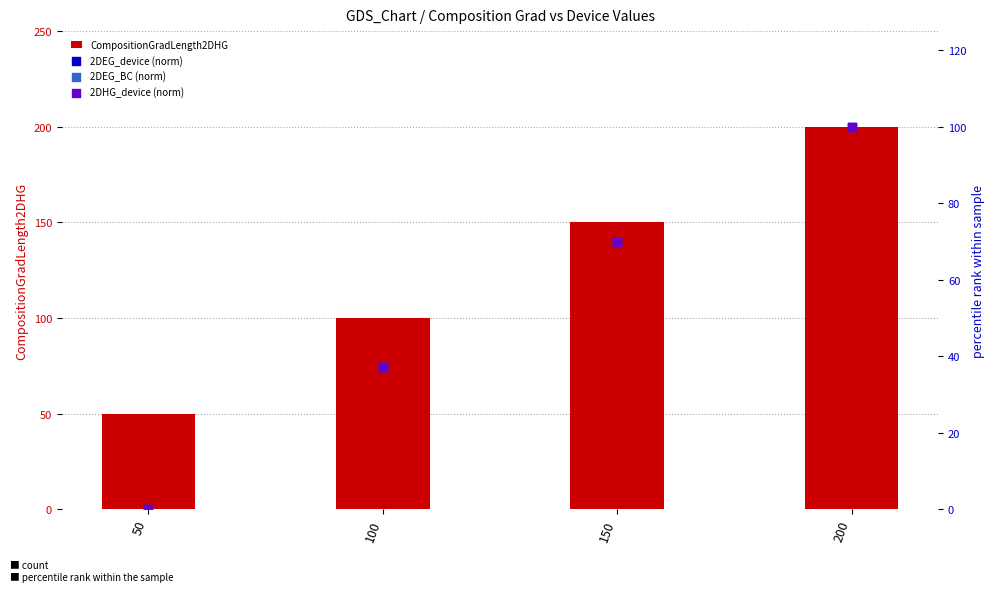

Which series reaches the maximum Y coordinate?

CompositionGradLength2DHG